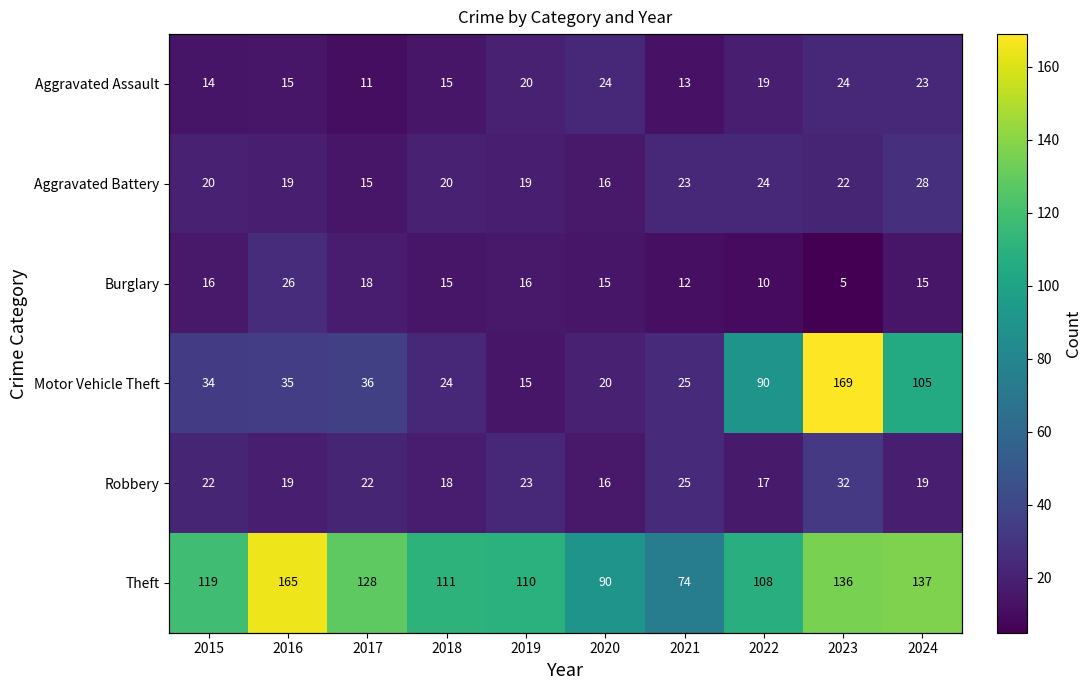

At which category is the sum across all series the highest?

2023